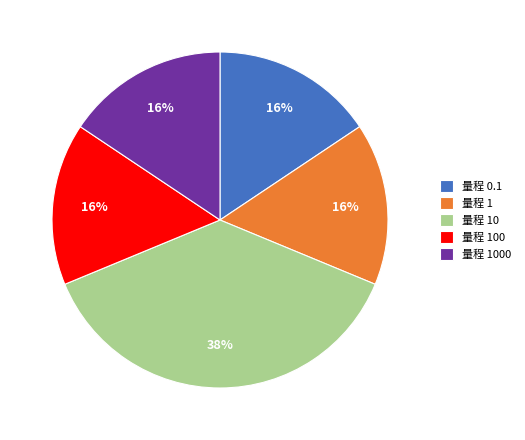

What is the largest slice in the pie chart?

量程 10